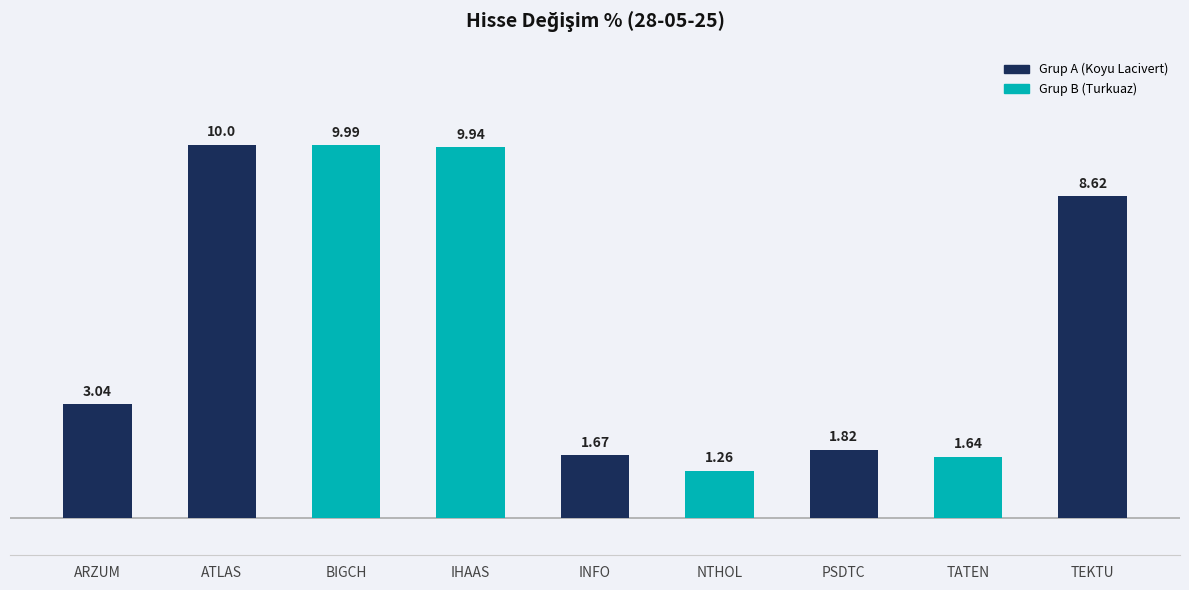

Approximately how many times larger is the value at ARZUM compared to NTHOL?

2.4